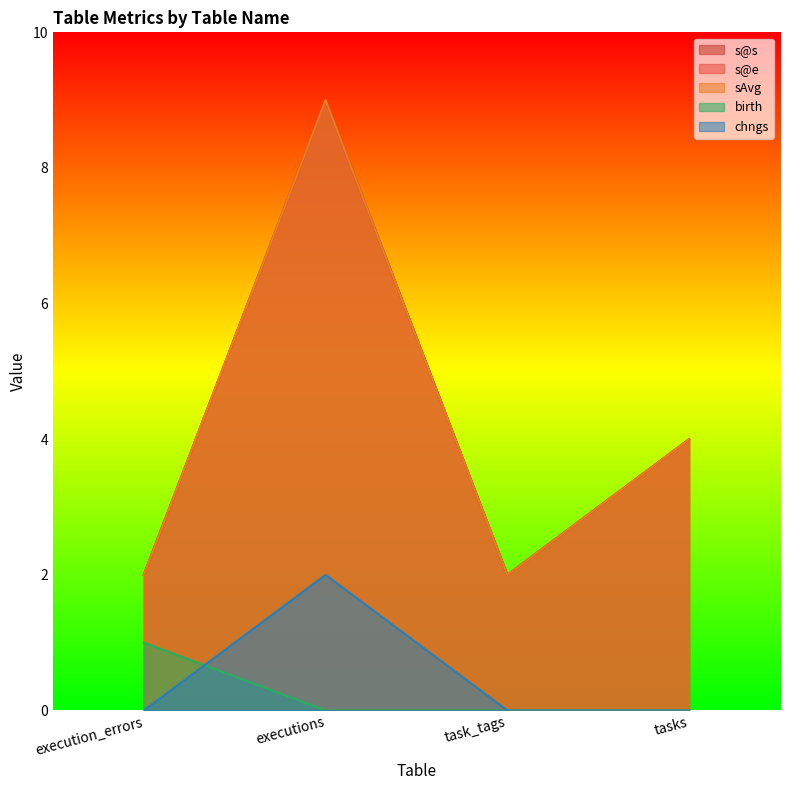

What position from the right is task_tags?

2